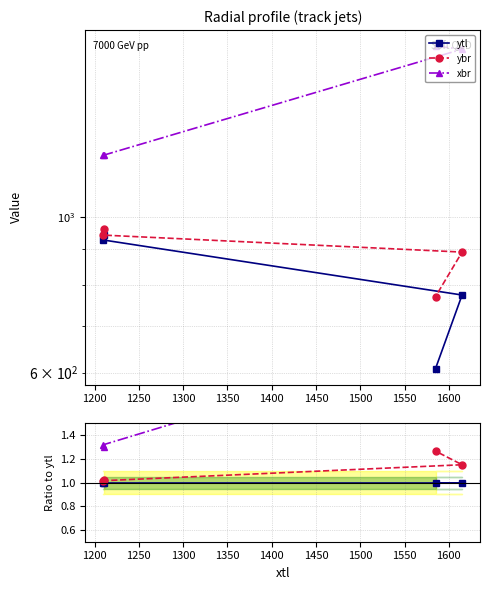

True or false: ytl and xbr intersect in this chart.

False